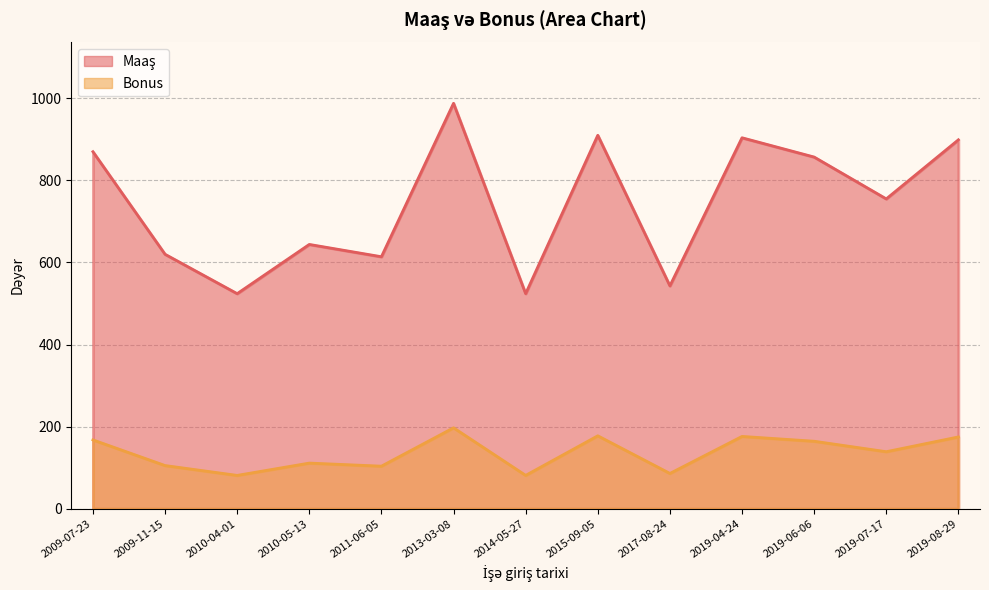

What are all the series names shown in the legend?

Maaş, Bonus